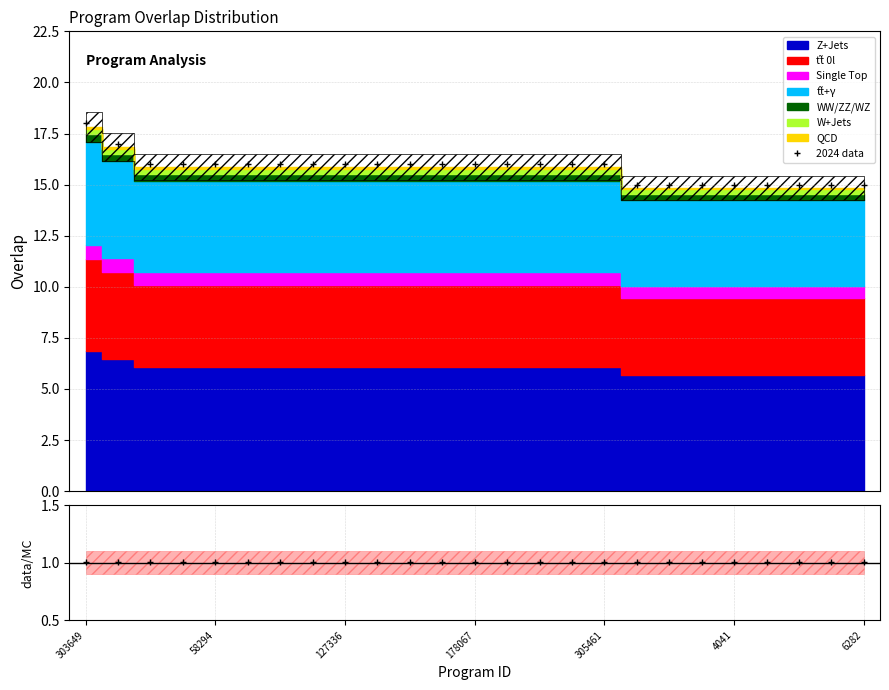

What is the label of the 19th point from the left?

1342